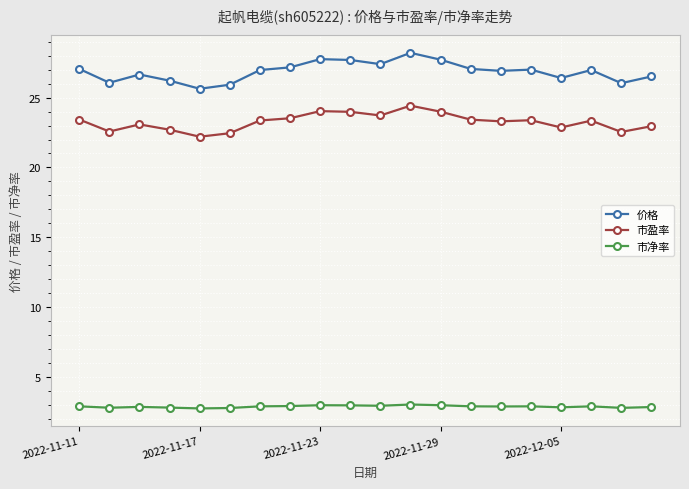

What is the value of the 价格 point at the 20th from the left?

26.5